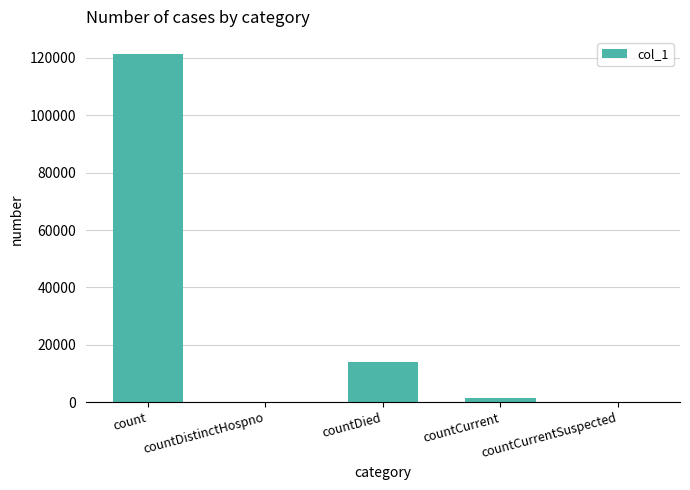

Reading left to right, what are all the values shown in this chart?

count=121278	countDistinctHospno=0	countDied=13808	countCurrent=1344	countCurrentSuspected=0